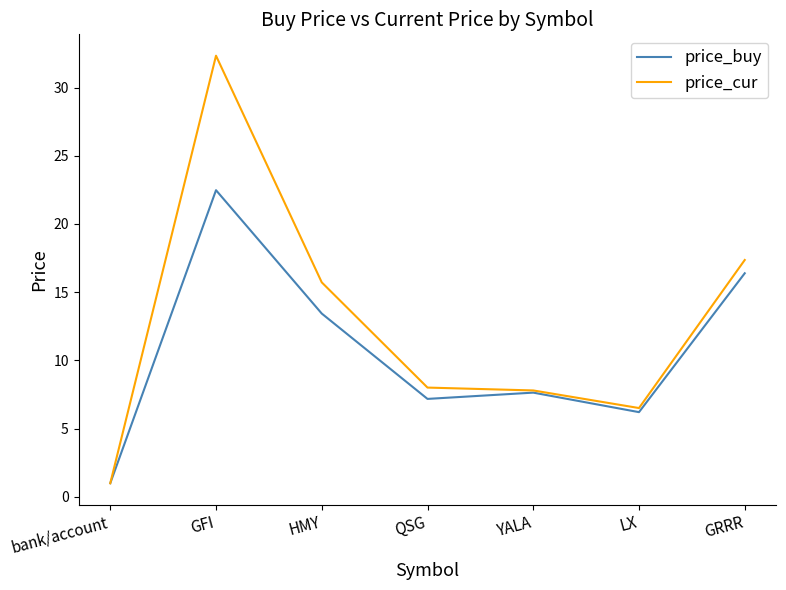

What position from the right is LX?

2